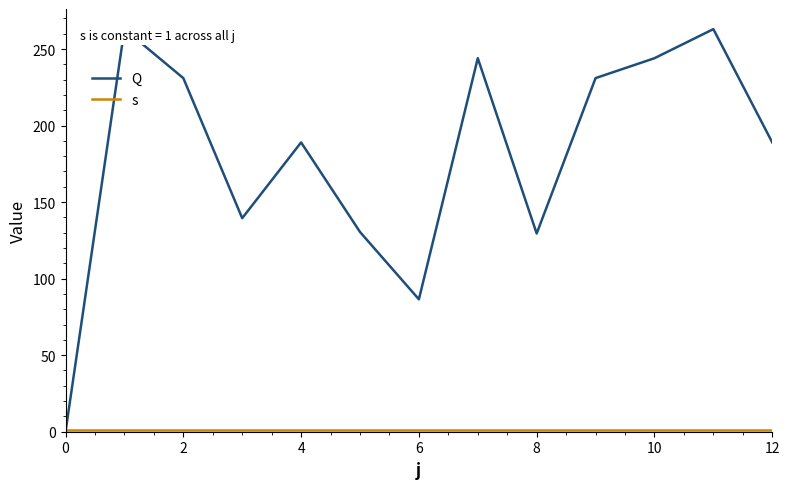

What is the maximum value for s?

1.0